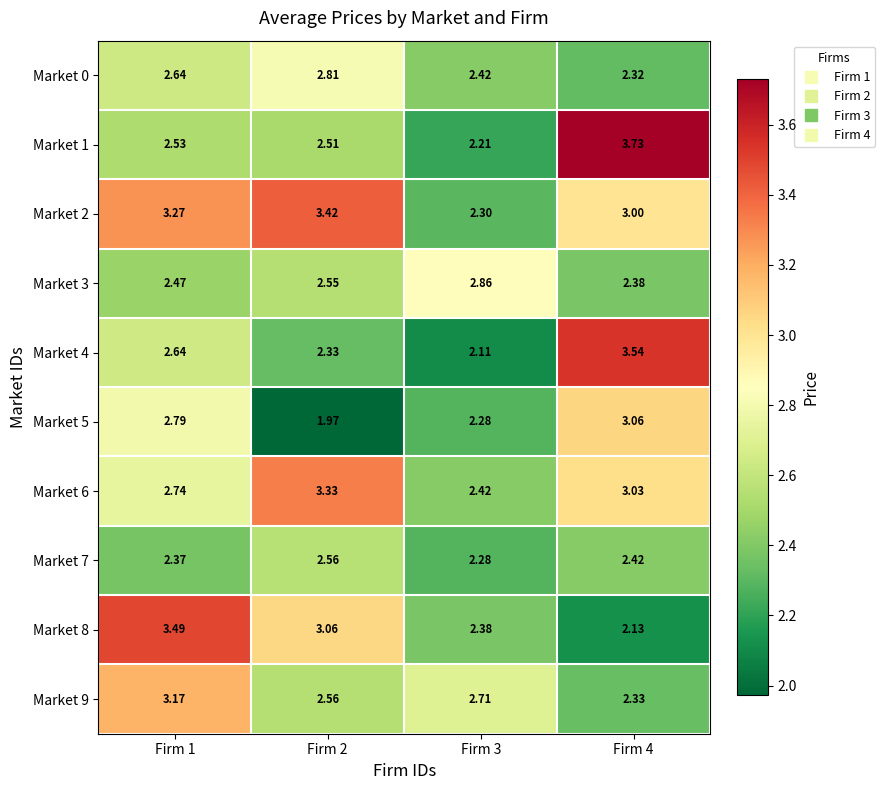

Is the value of Market 1 at Firm 2 greater than the value of Market 2 at Firm 3?

Yes